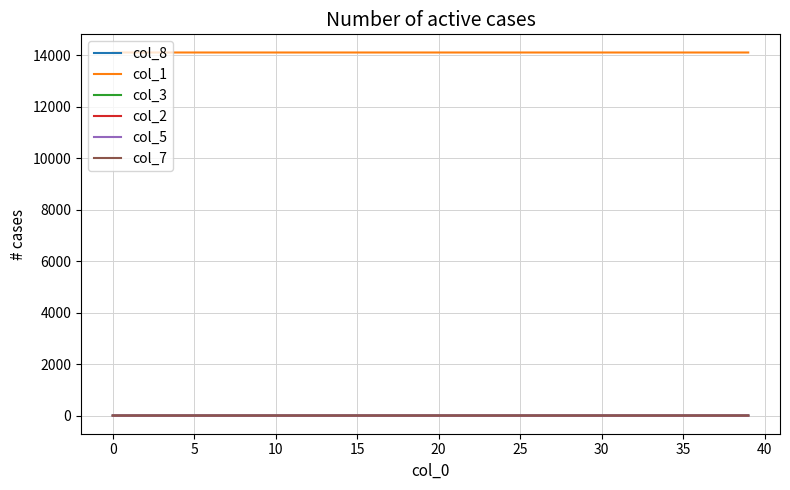

What is the maximum value shown in the chart?

14098.0